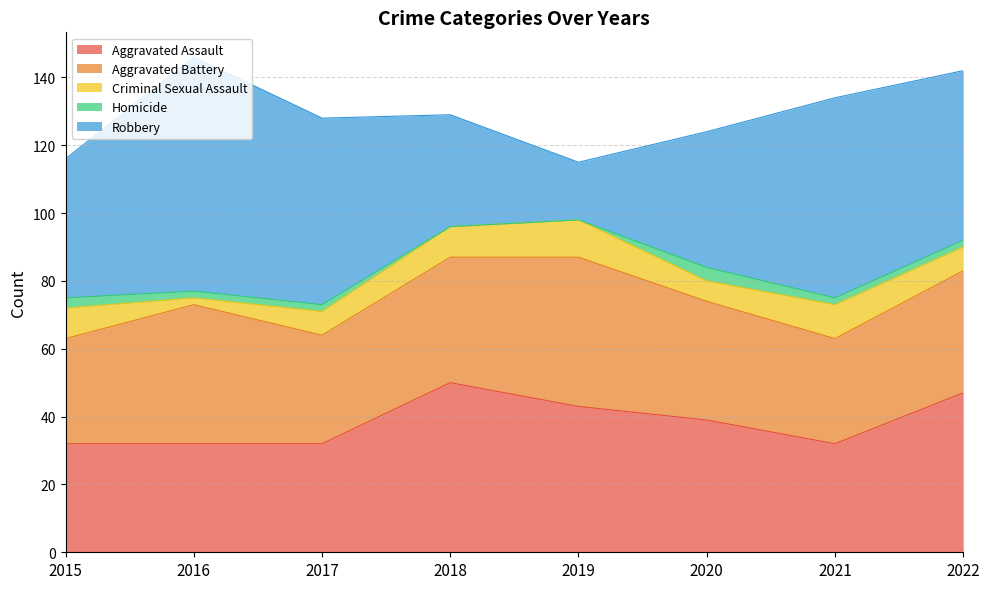

How many lines are shown in the chart?

5